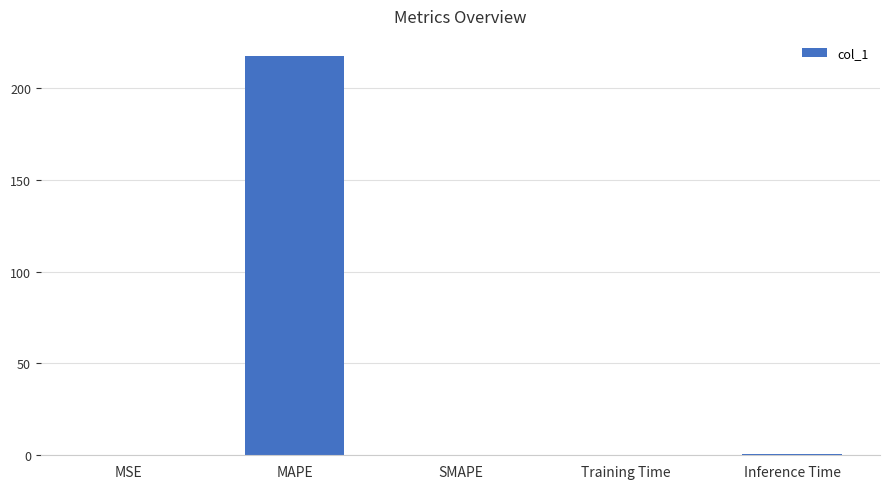

What is the maximum value shown in the chart?

217.4